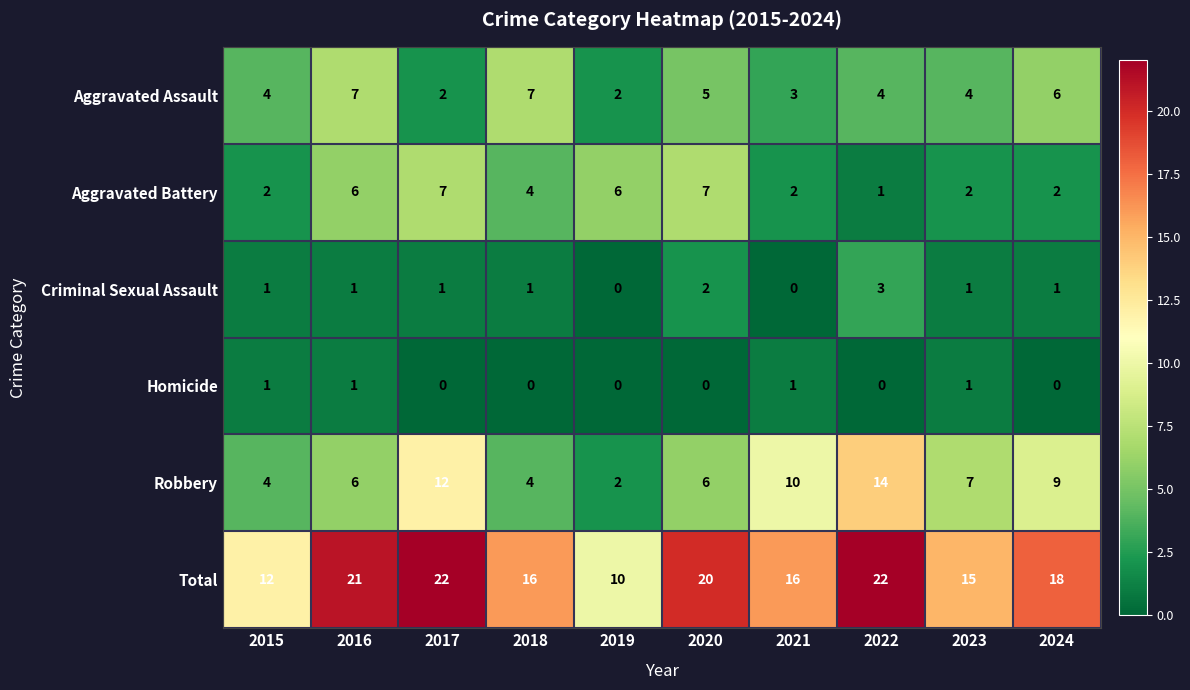

What is the sum of the Aggravated Battery values at 2016 and 2019?

12